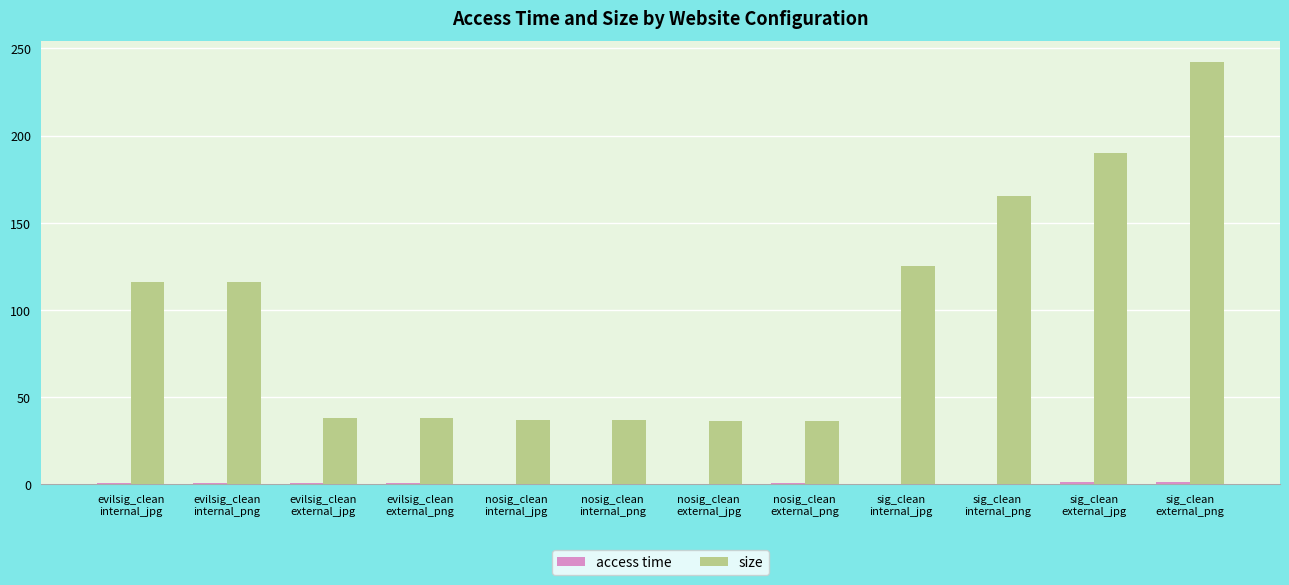

Which series has the largest total across all categories?

size